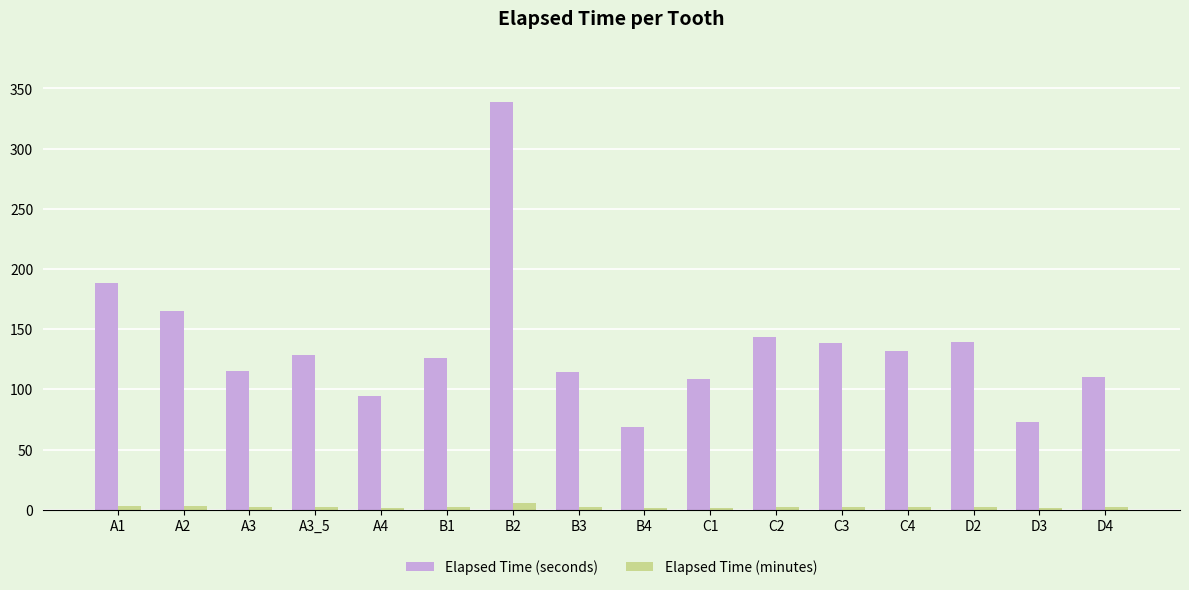

Which series has the largest total across all categories?

Elapsed Time (seconds)